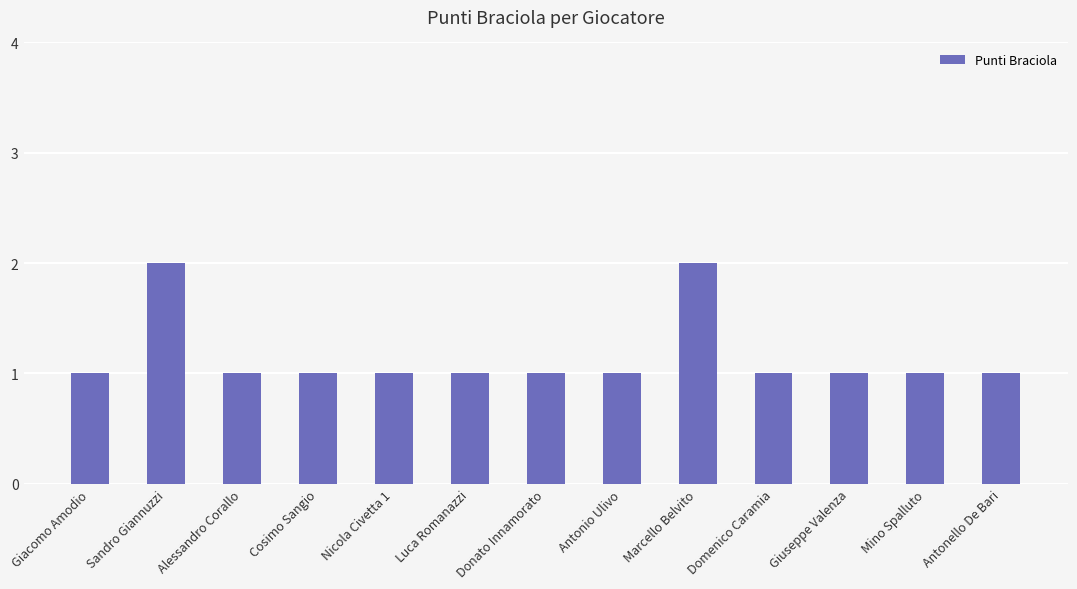

Count the values in the range 1 to 2.

13